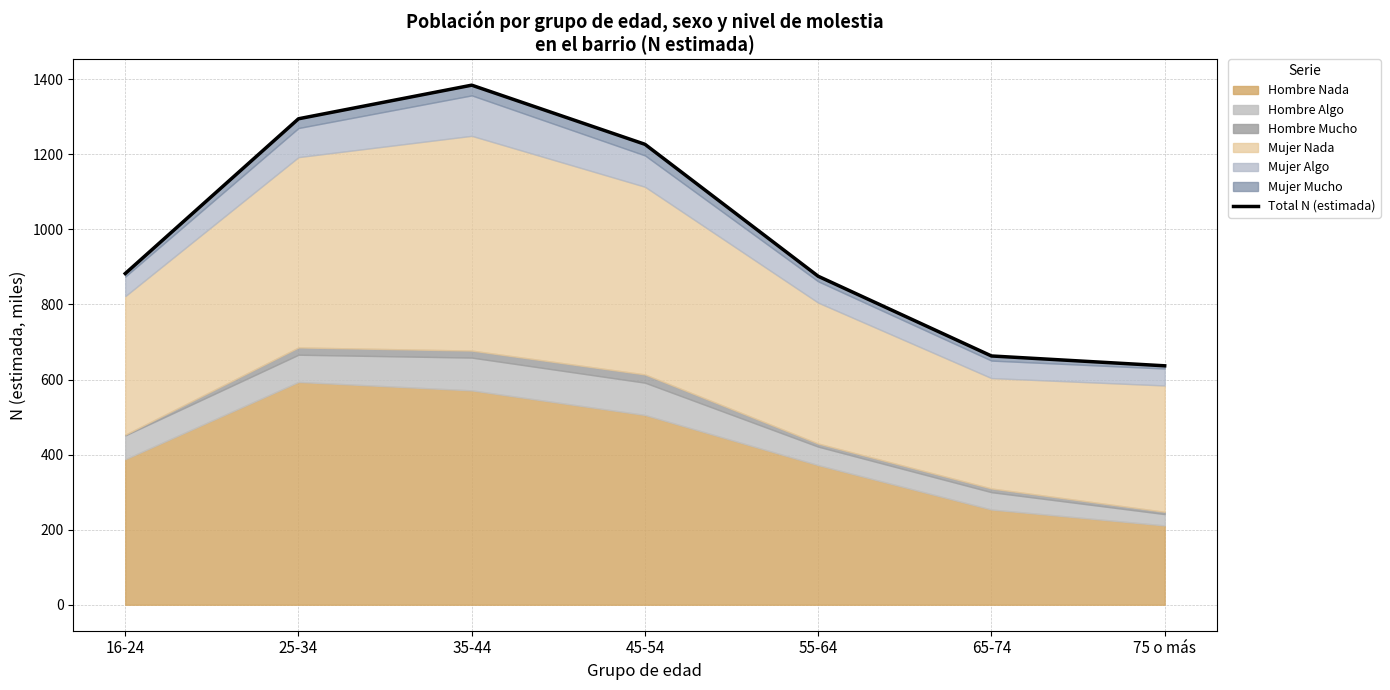

Rank the categories by value from highest to lowest.

35-44, 25-34, 45-54, 16-24, 55-64, 65-74, 75 o más